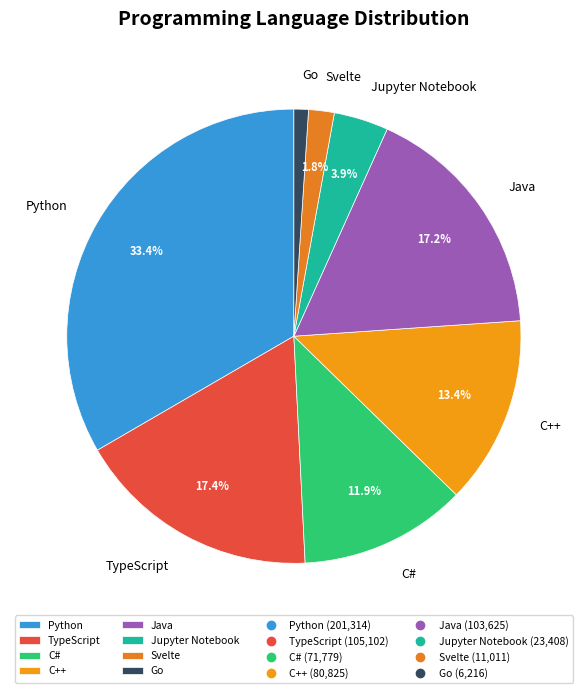

Approximately how many times larger is the value at Go compared to C#?

0.1